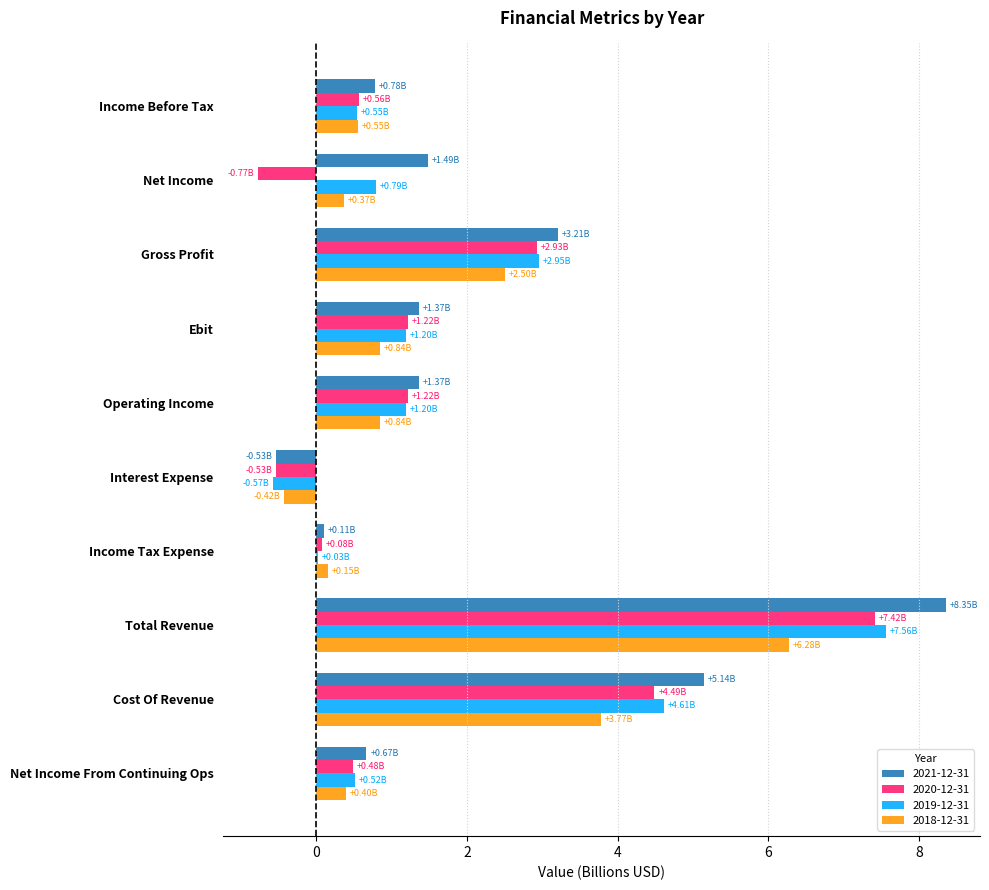

Between Gross Profit and Cost Of Revenue, which series saw the biggest shift?

2021-12-31